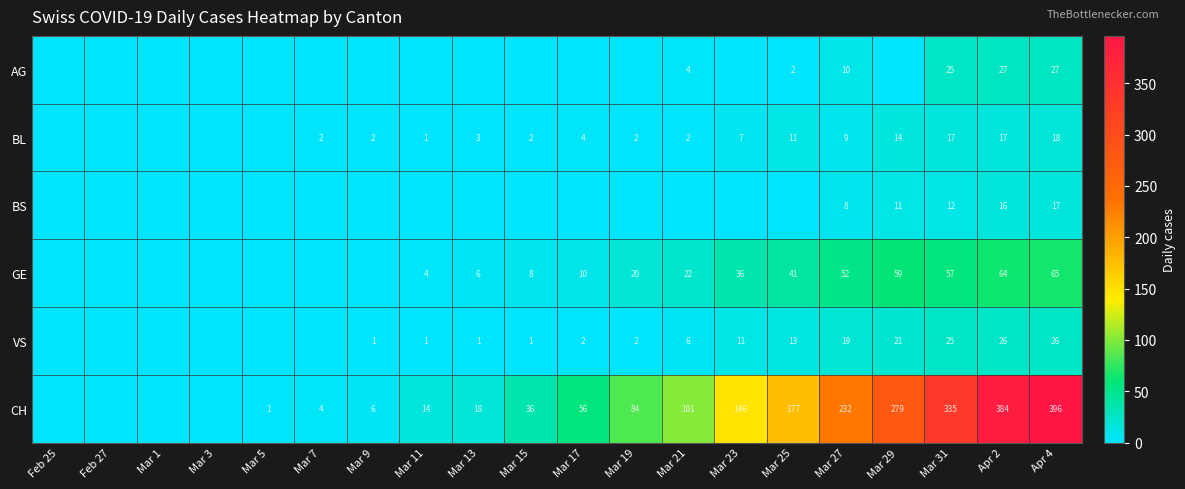

The value of BS at Mar 27 is 8. True or false?

True